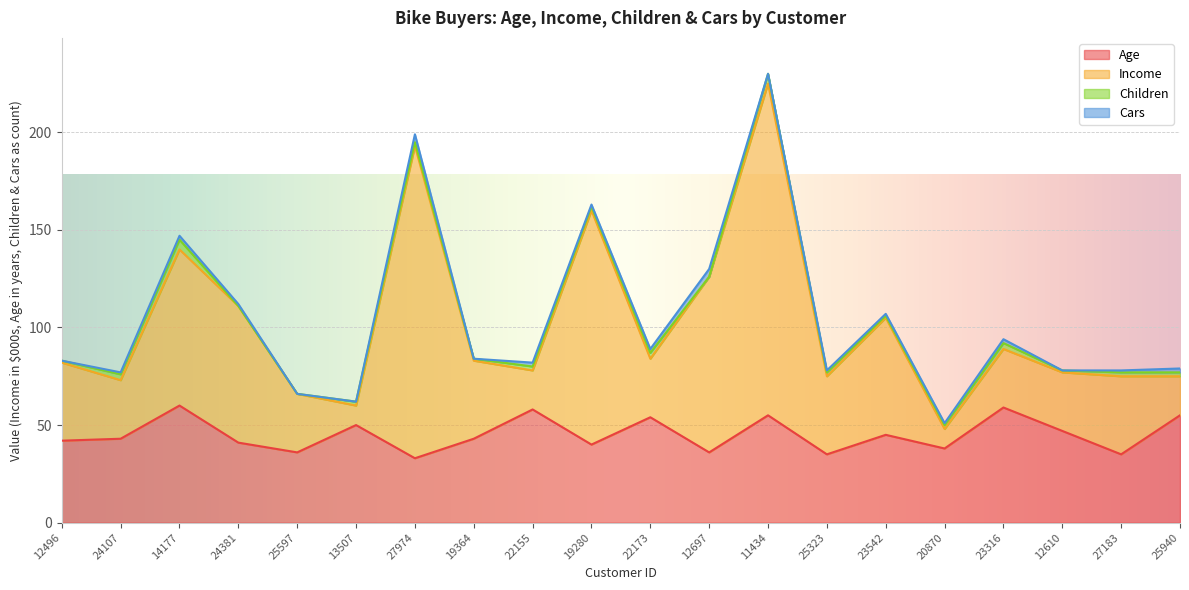

True or false: Income has more than 0 interior local peaks.

True